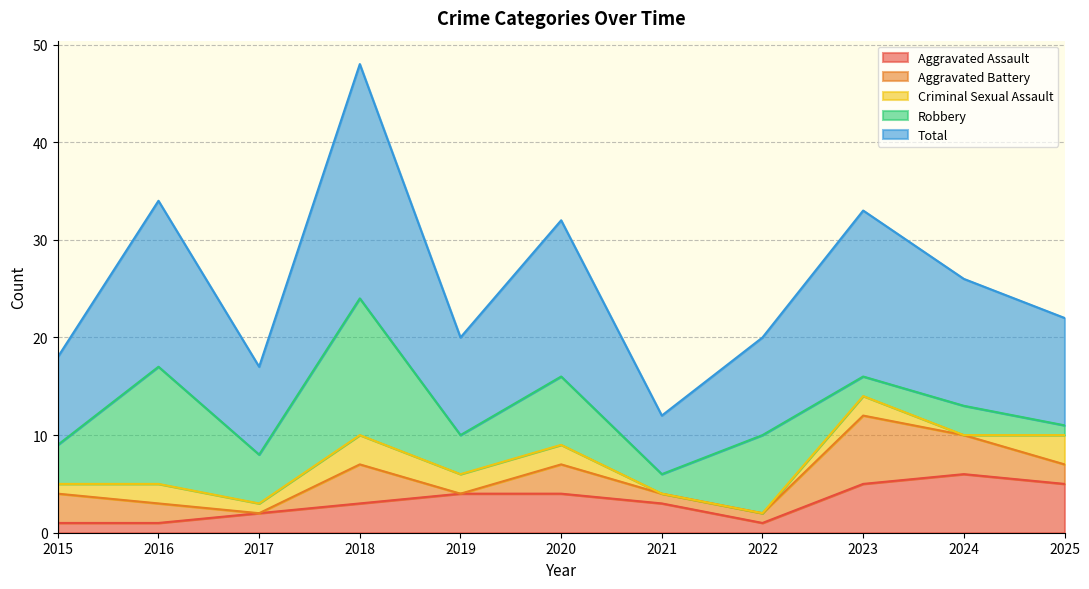

True or false: Robbery and Total intersect in this chart.

False